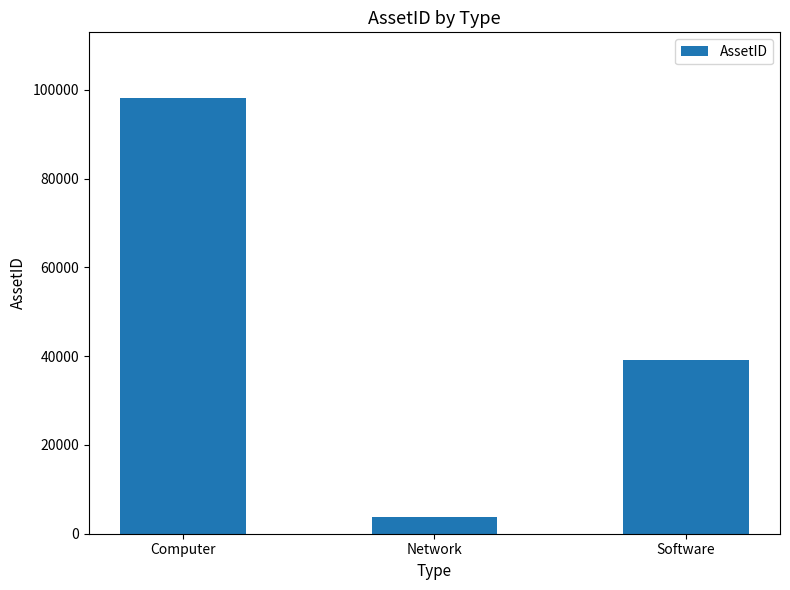

What is the average value?

47065